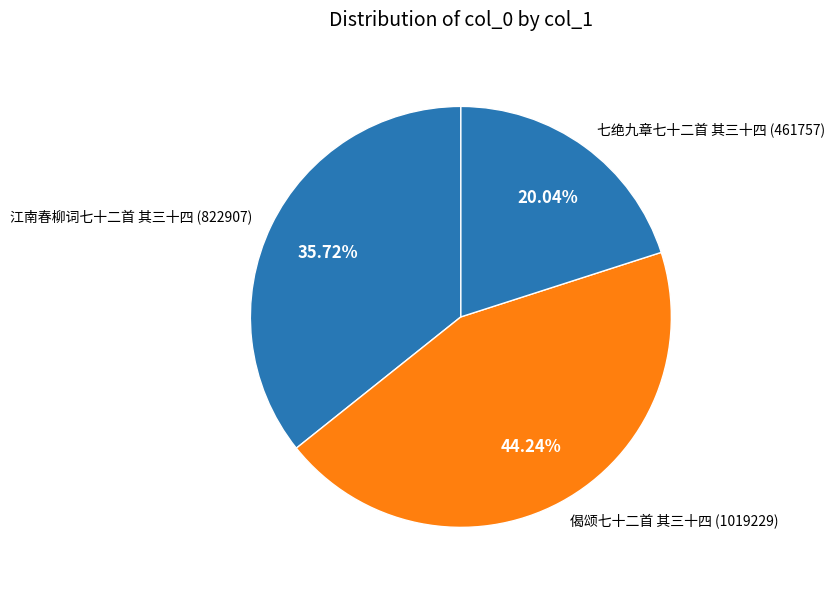

Which has a higher value, 偈颂七十二首 其三十四 or 七绝九章七十二首 其三十四?

偈颂七十二首 其三十四